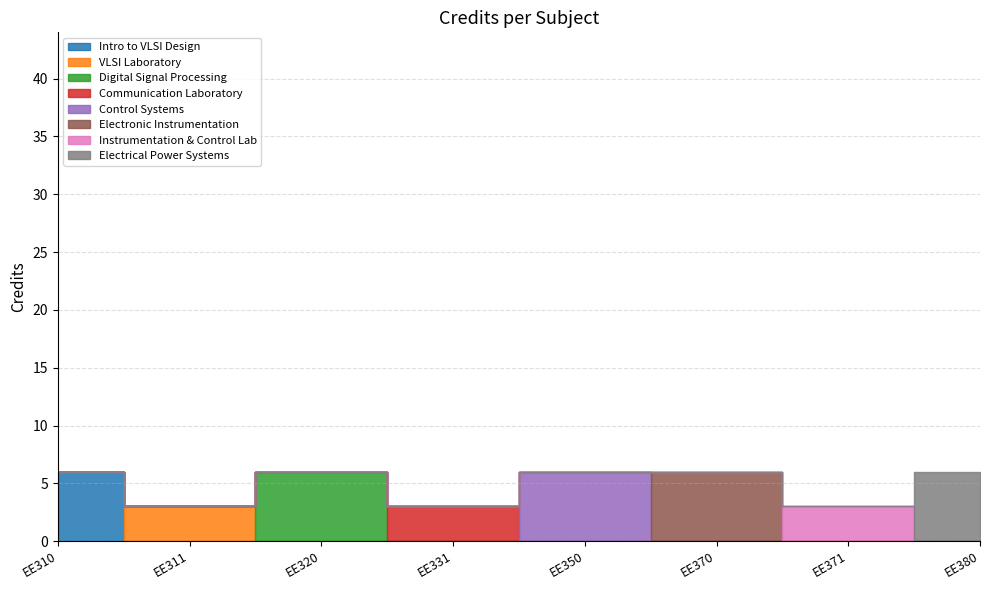

Which has a higher value, EE310 or EE380?

EE310